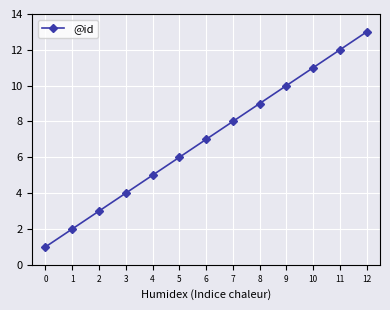

Reading right to left, list all the values displayed in this chart.

12=13	11=12	10=11	9=10	8=9	7=8	6=7	5=6	4=5	3=4	2=3	1=2	0=1